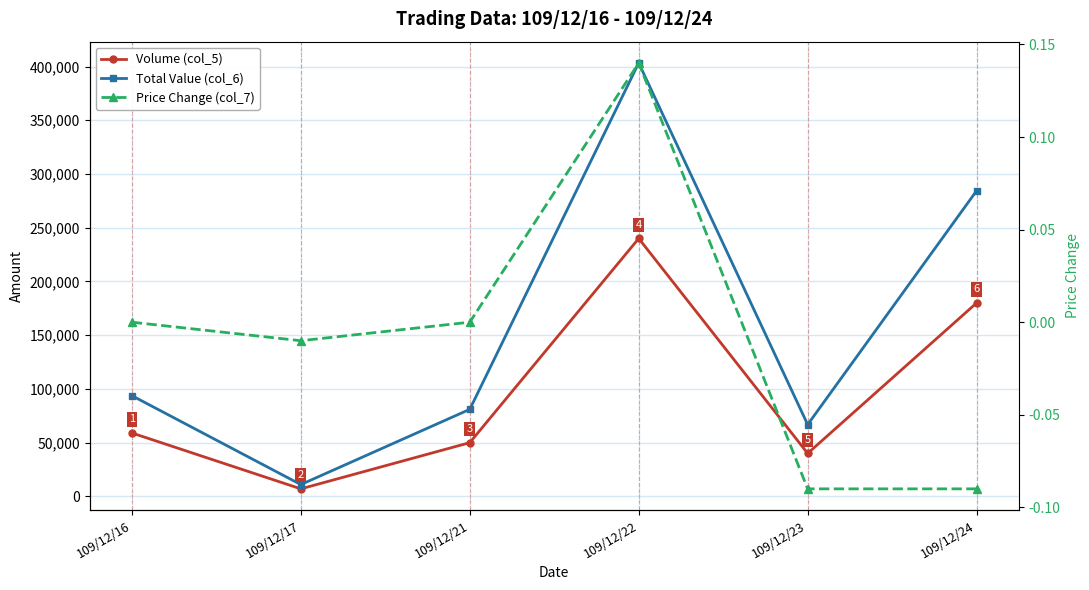

What is the total value across all series at 109/12/23?

106799.9